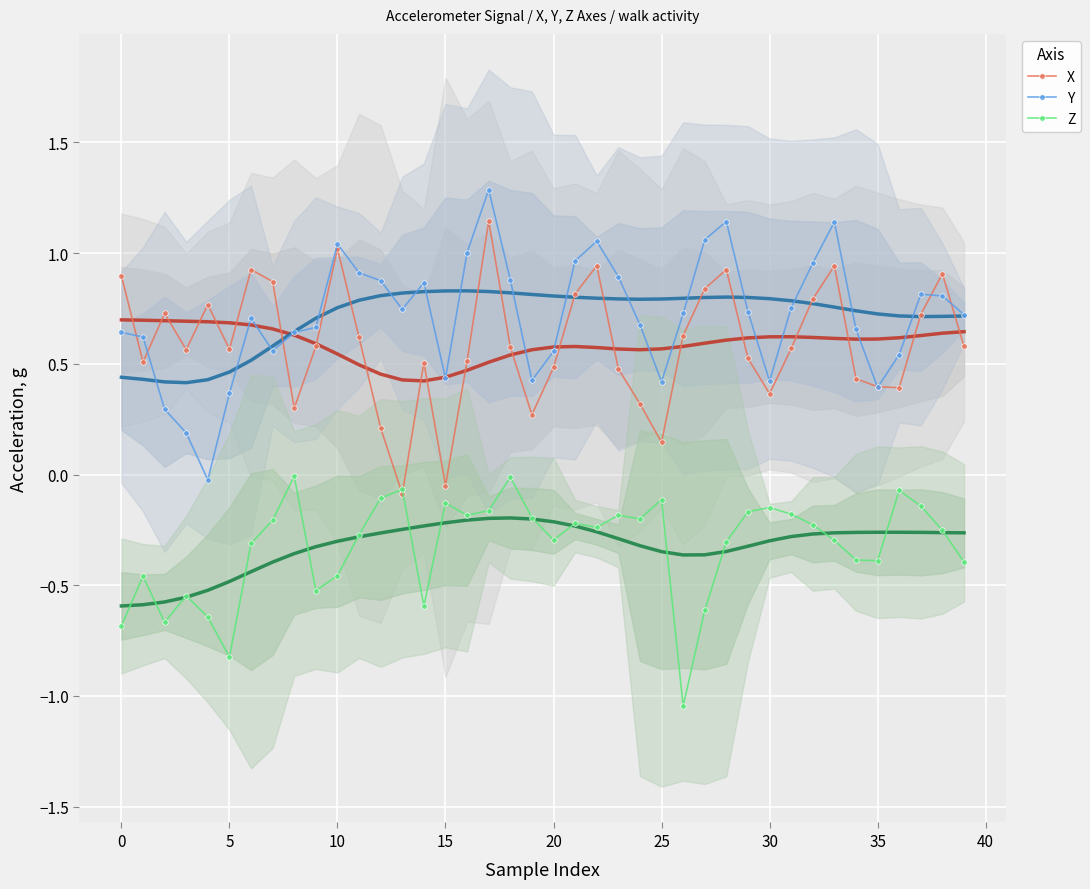

Which series ends up on top after the final intersection of X and Z?

X